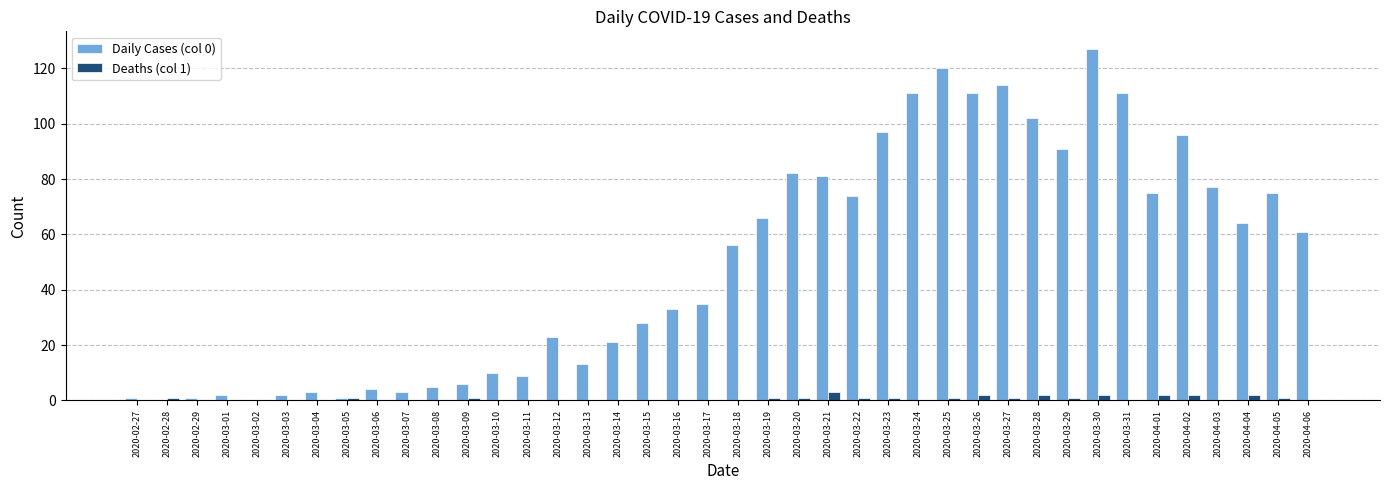

Between 2020-03-14 and 2020-03-21, which series saw the biggest shift?

Daily Cases (col 0)